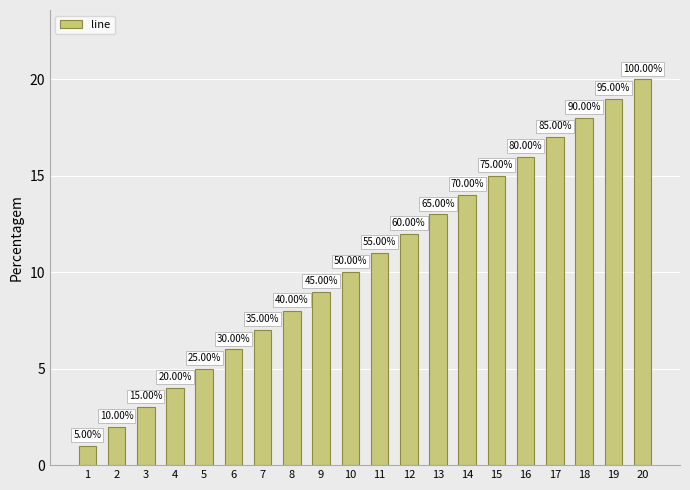

What is the difference between the values at 6 and 3?

3